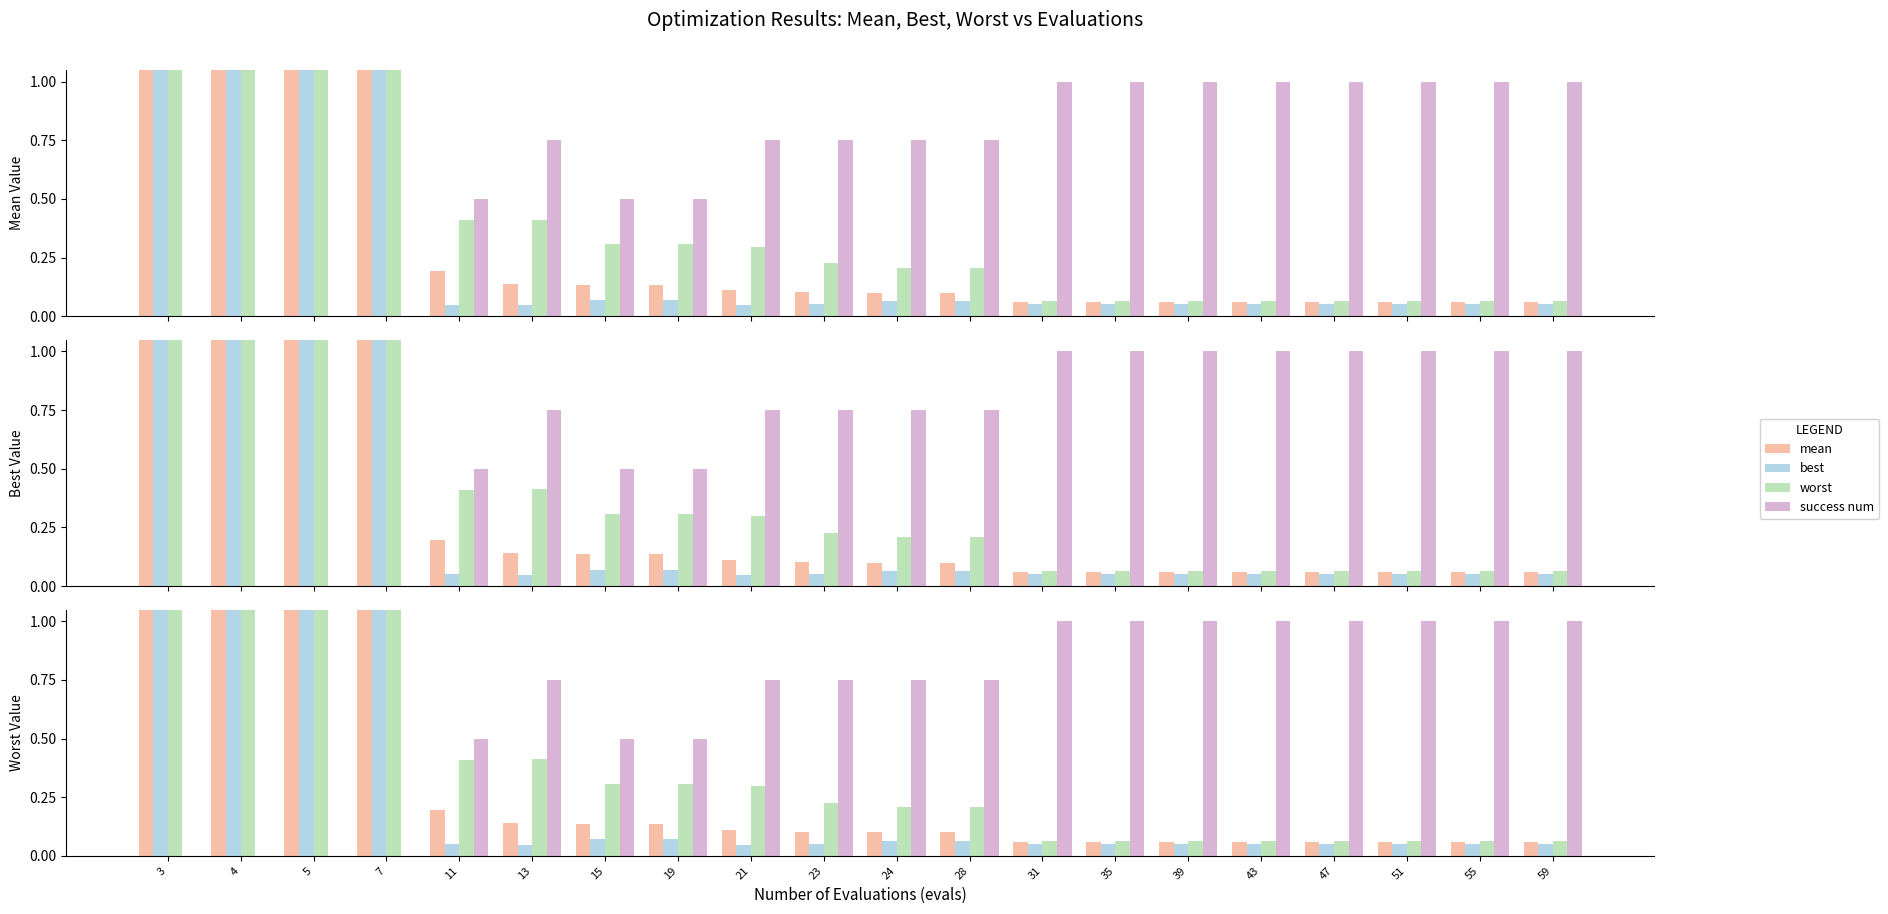

How many positive values does the success num series have?

16